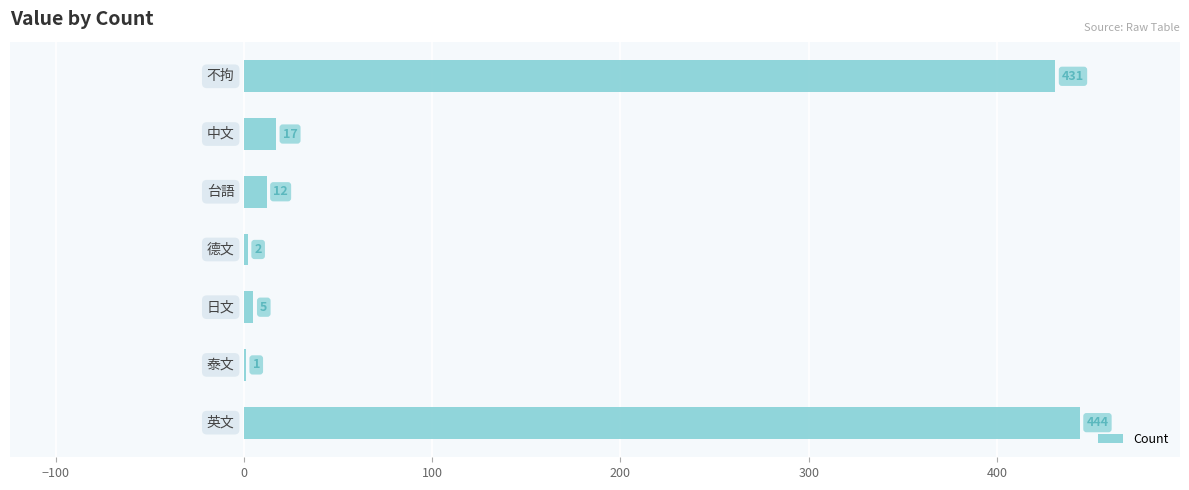

Count the number of data series in this chart.

1